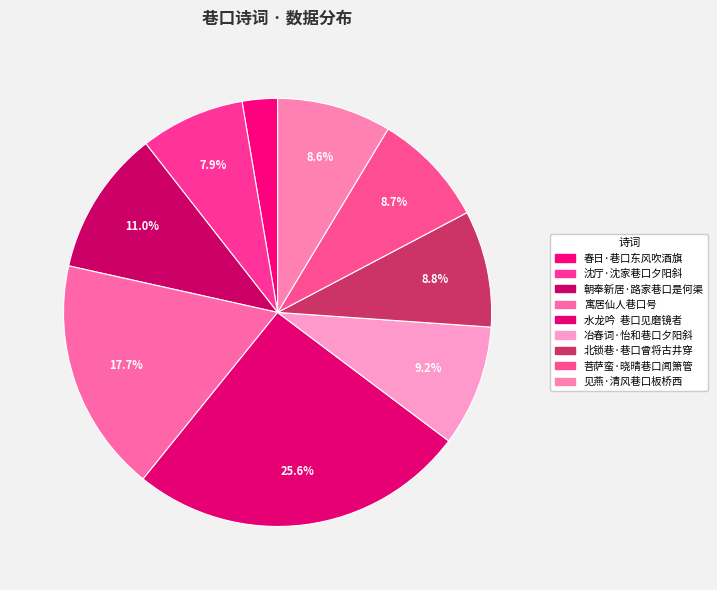

Approximately how many times larger is the value at 春日·巷口东风吹酒旗 compared to 冶春词·怡和巷口夕阳斜?

0.3